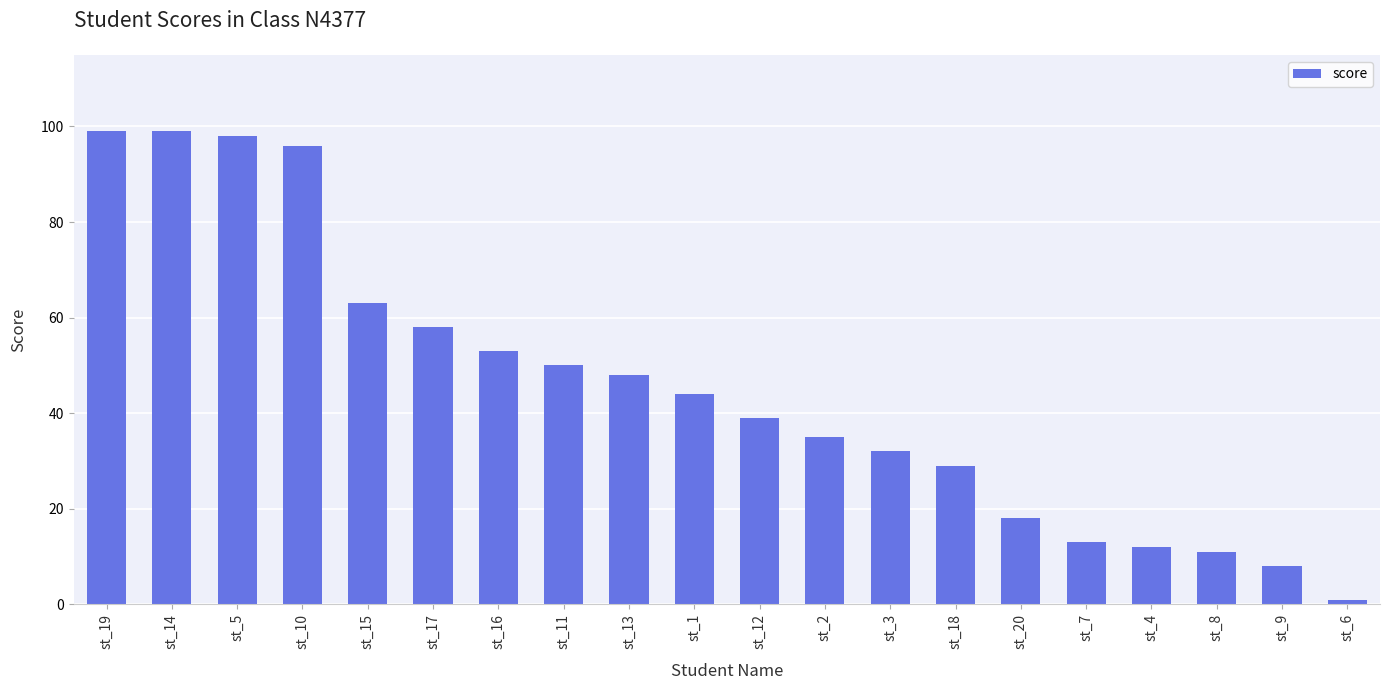

Between st_20 and st_8, which is larger?

st_20